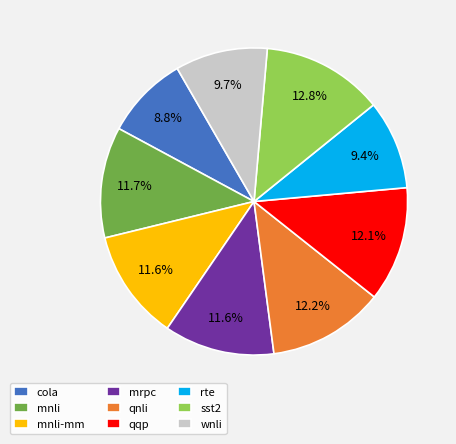

To the nearest percent, what percentage of the pie is mnli-mm?

12%